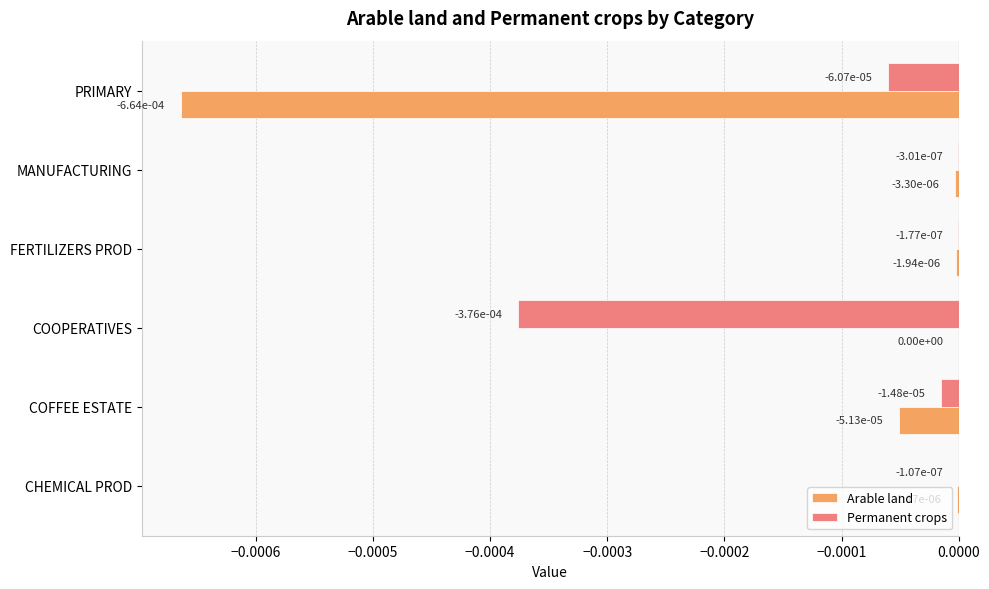

The value of Arable land at FERTILIZERS PROD is -0.0. True or false?

True